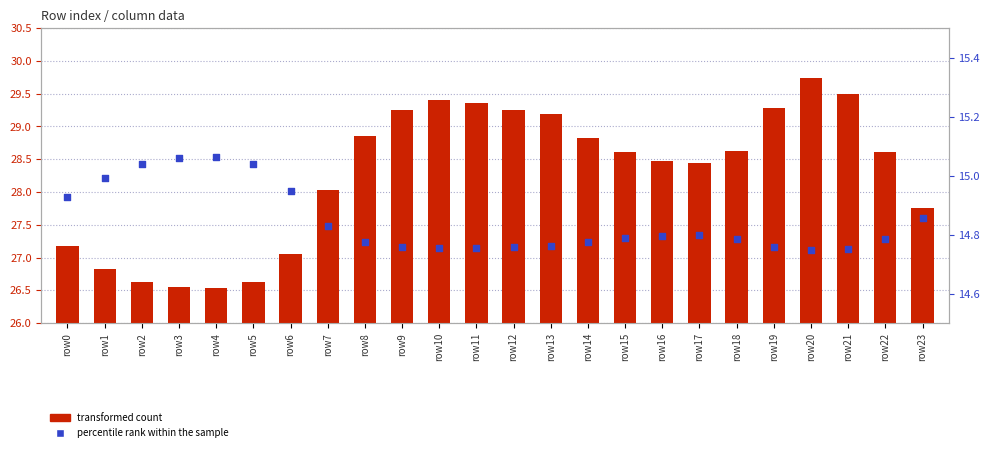

Which series reaches the minimum Y coordinate?

percentile rank within the sample